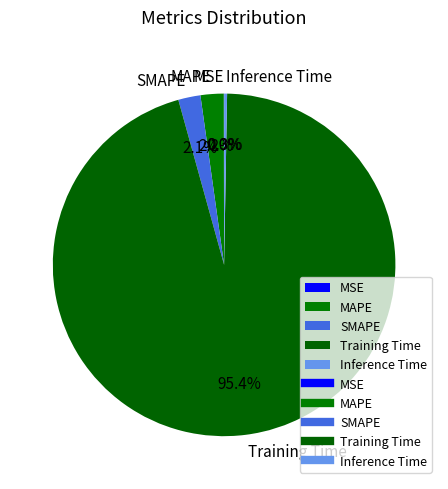

What is the total percentage of SMAPE and Inference Time?

2.4%